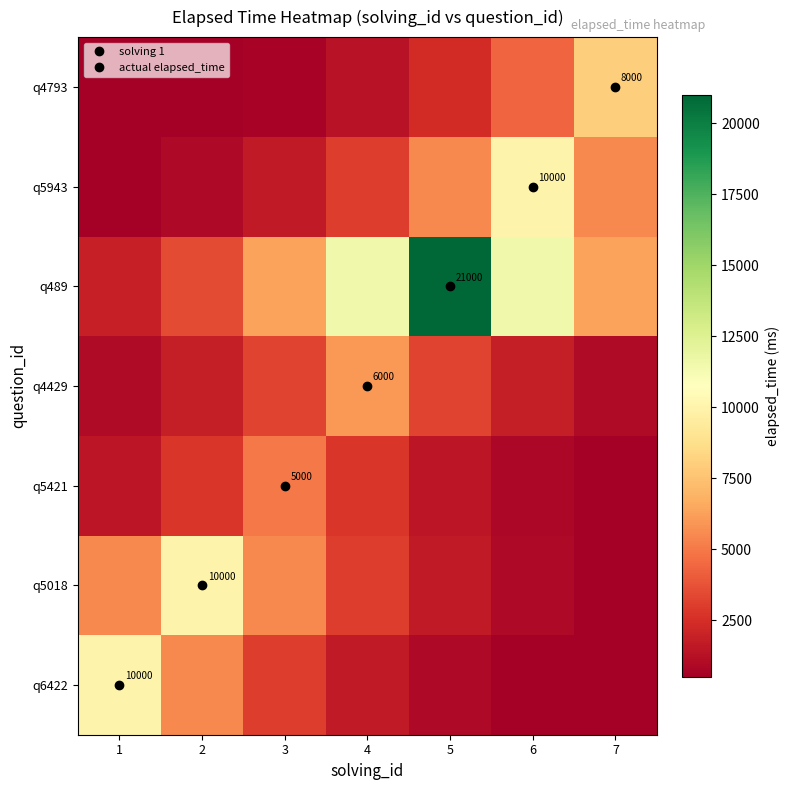

How many distinct data groups are displayed?

7